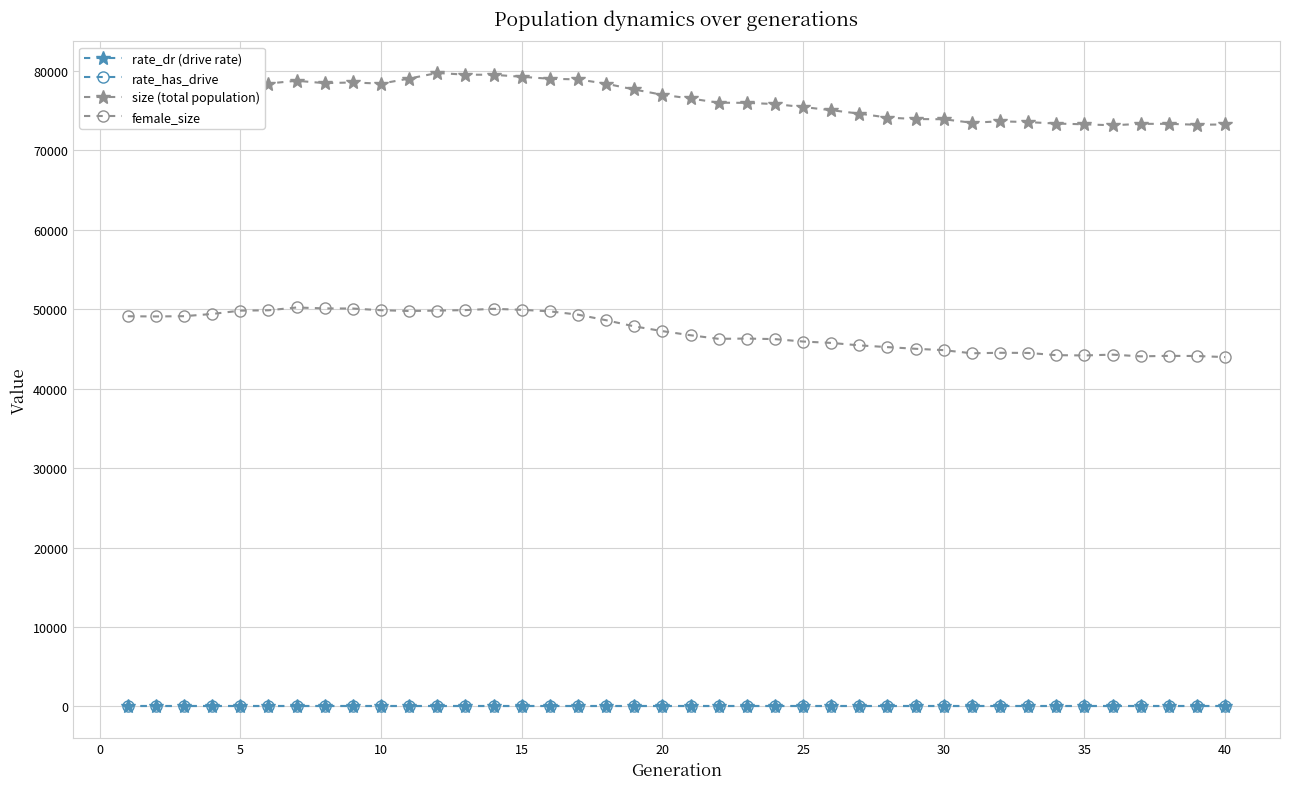

What is the maximum value shown in the chart?

79751.0